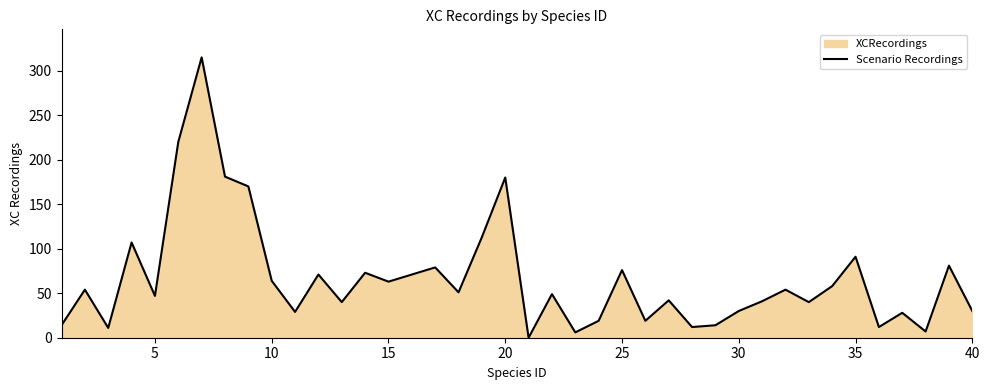

How many interior local peaks (higher than both neighbors) does the data have?

14